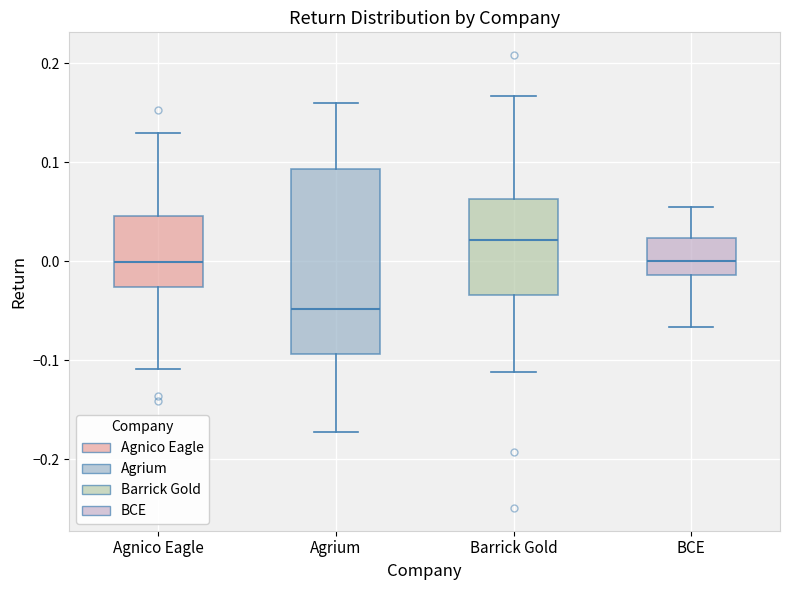

Which box's median line is the highest?

Barrick Gold